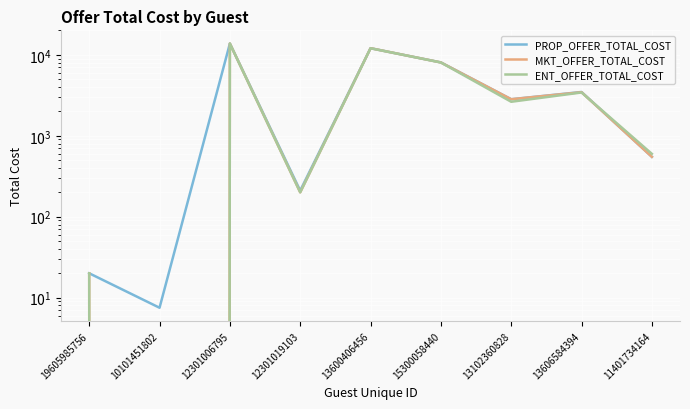

How many interior local valleys does the MKT_OFFER_TOTAL_COST series have?

3